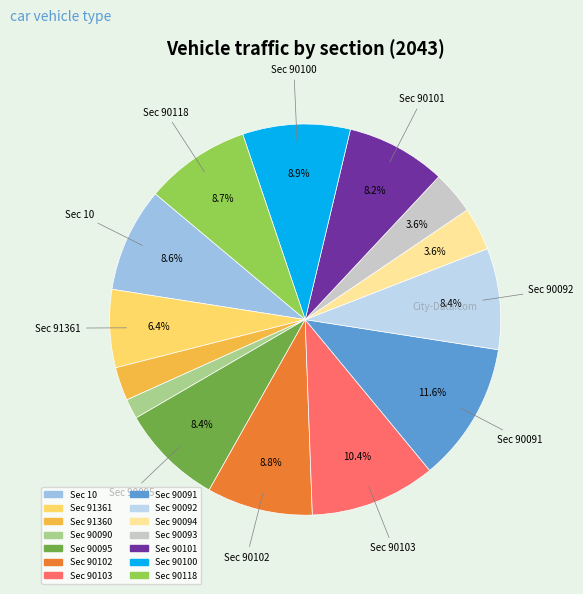

Is there a majority slice in this chart?

No